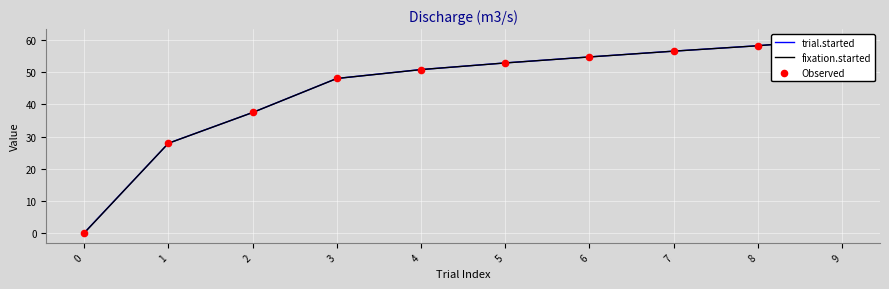

Which series contains the lowest Y value?

fixation.started